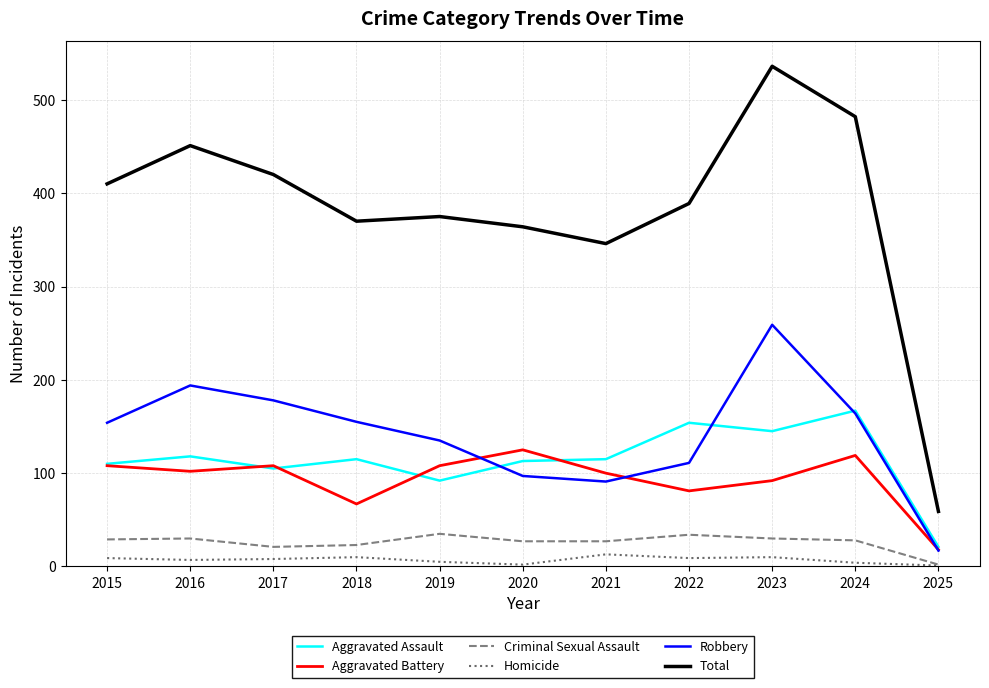

Which series has the largest range (max minus min)?

Total